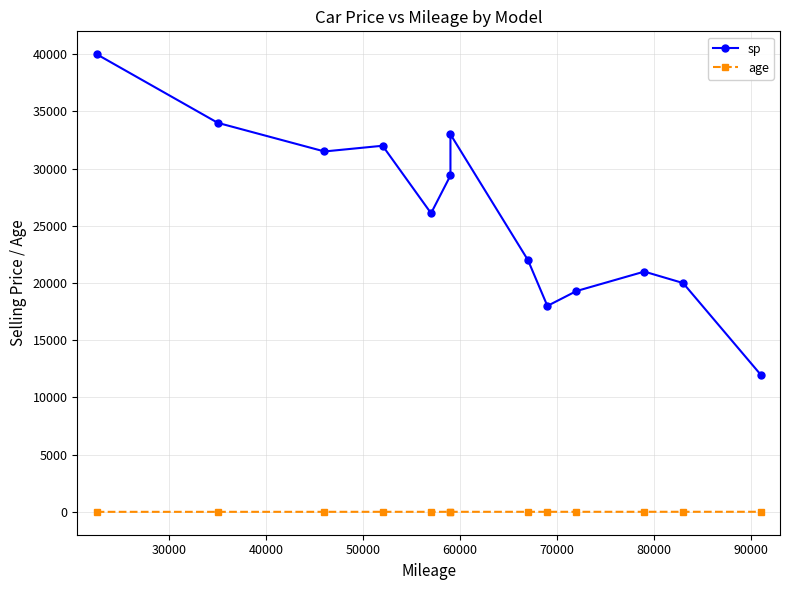

True or false: sp and age cross at least once.

False